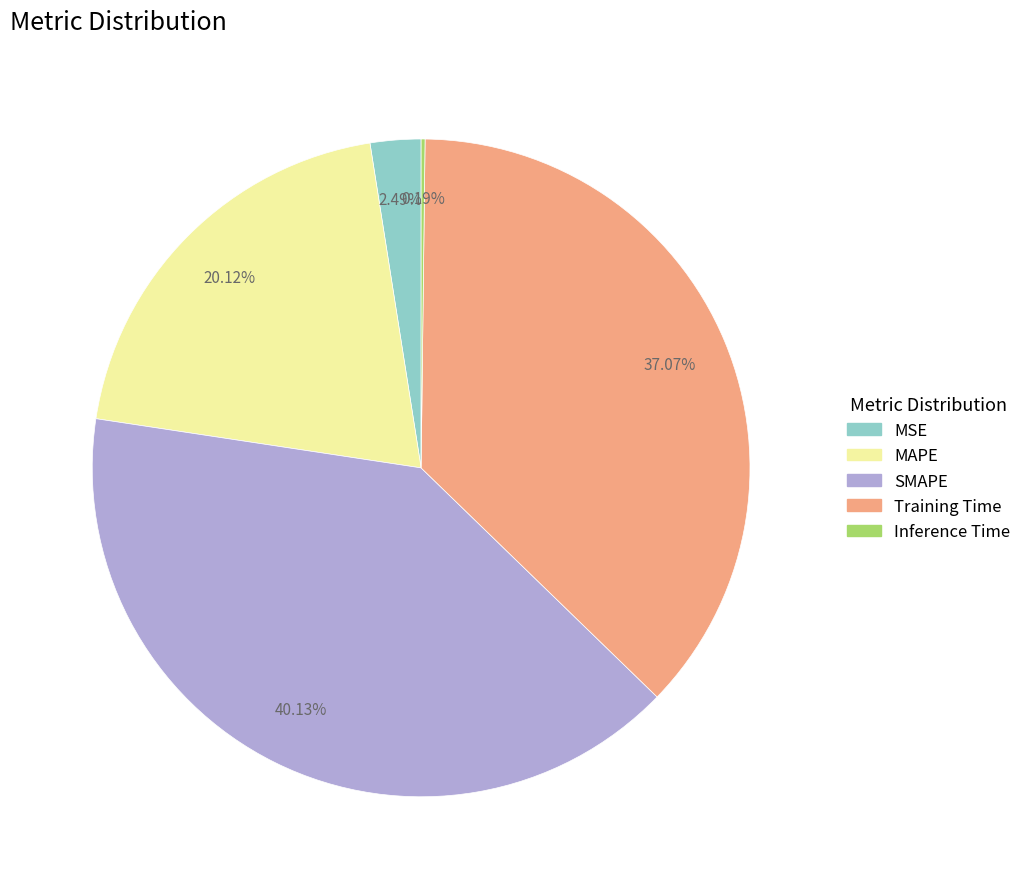

Approximately how many times larger is the value at Training Time compared to SMAPE?

0.9